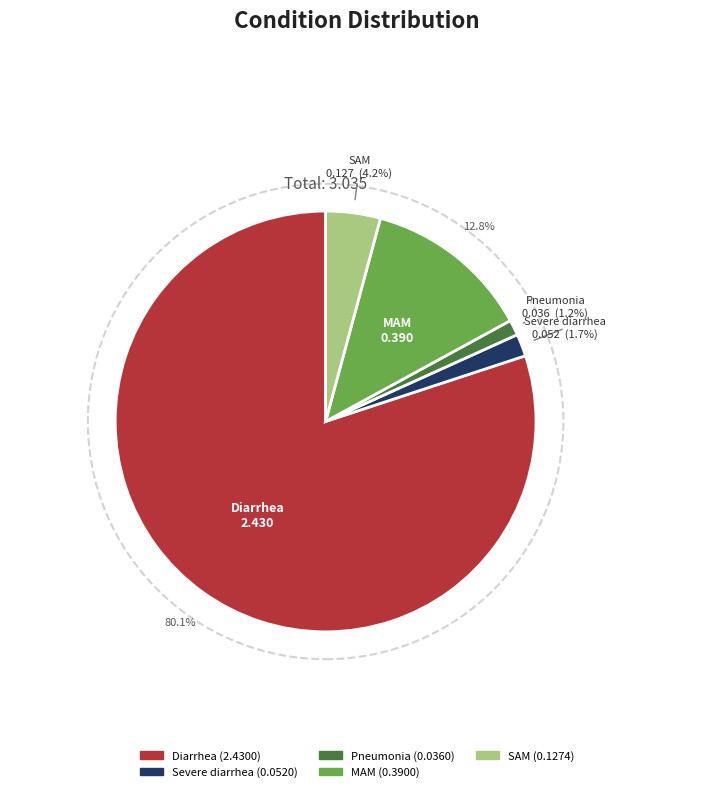

True or false: Severe diarrhea accounts for 1% of the total.

False